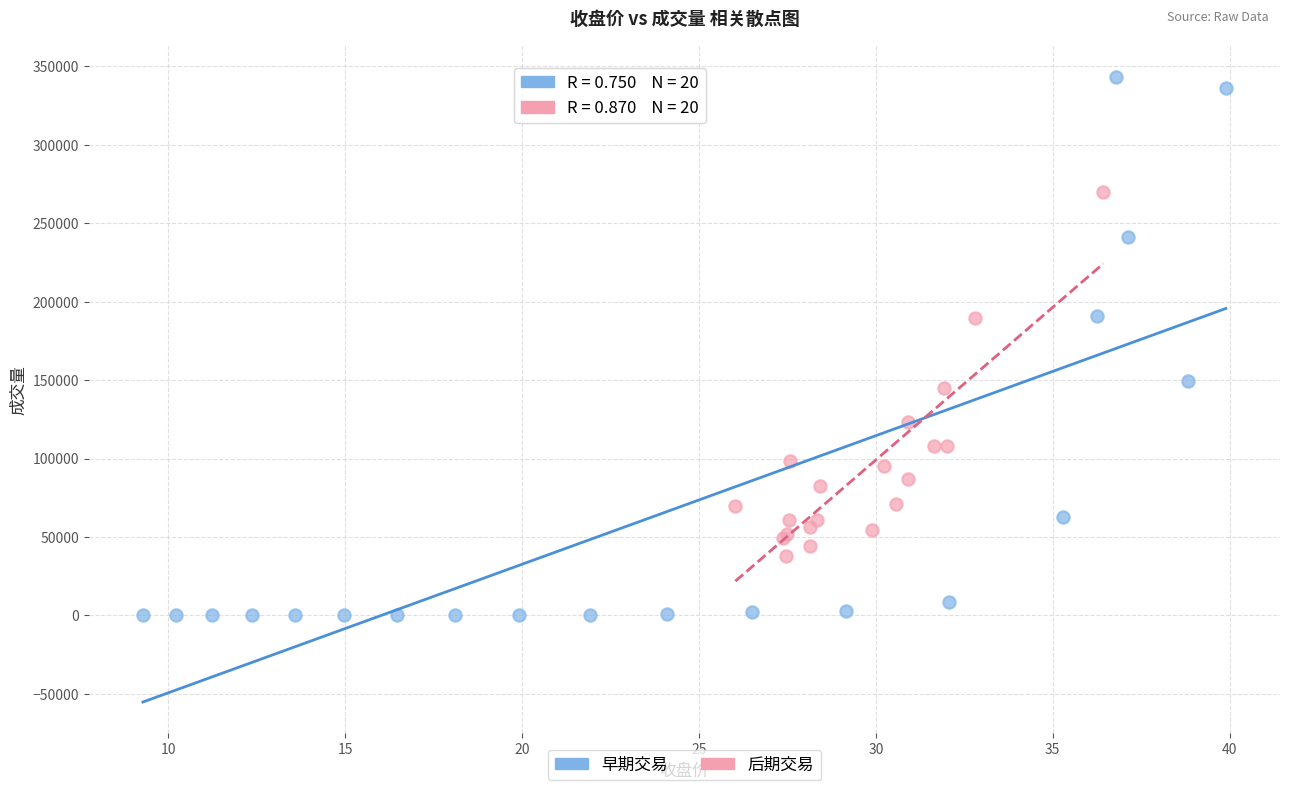

Which series reaches the maximum Y coordinate?

早期交易